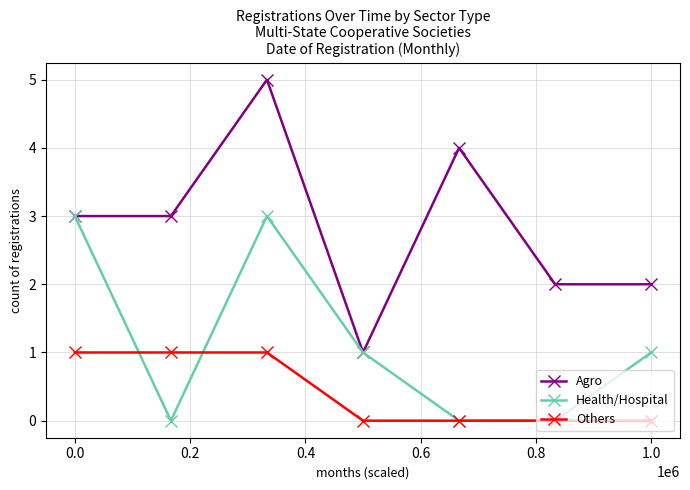

Rank the series by their maximum value, from lowest to highest.

Others, Health/Hospital, Agro